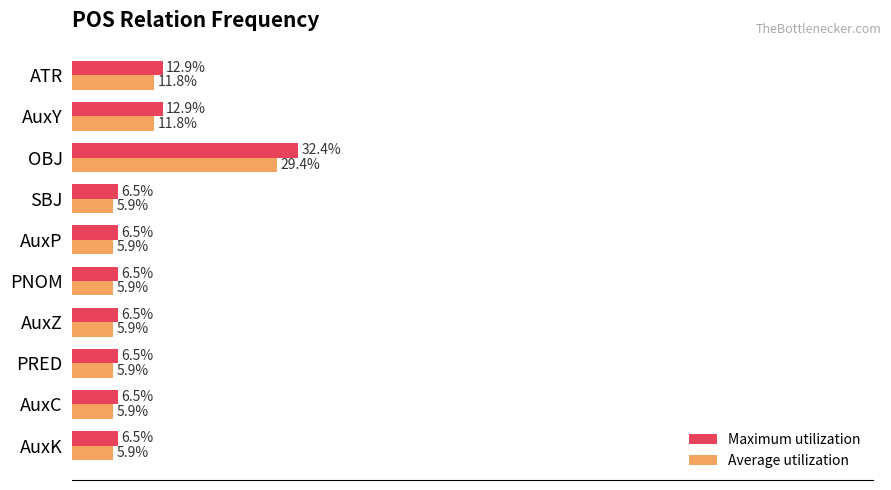

Which label corresponds to the largest value in the chart?

OBJ